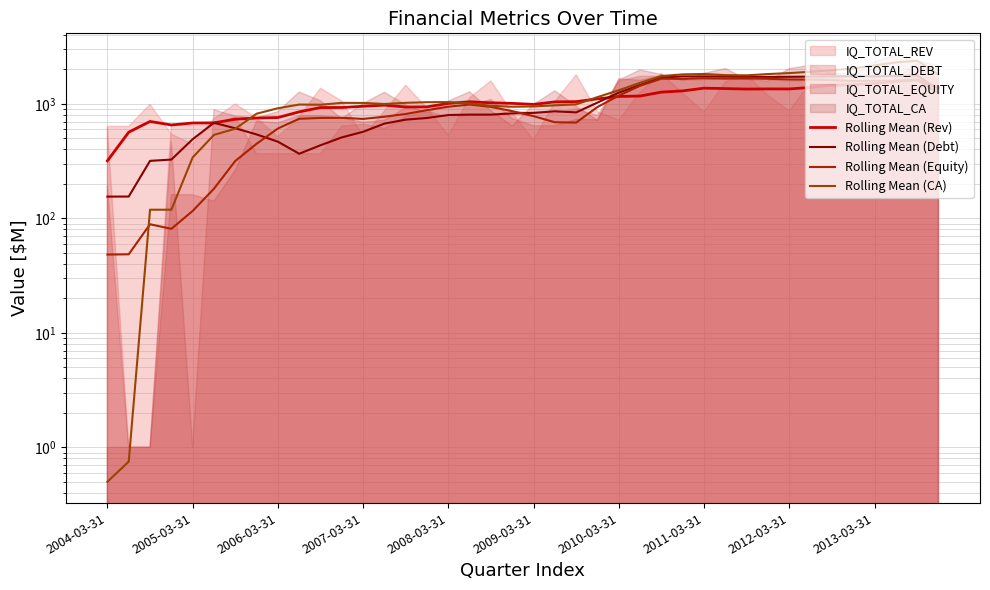

What is the difference between the second highest and minimum values in the Rolling Mean (Debt) series?

1596.8